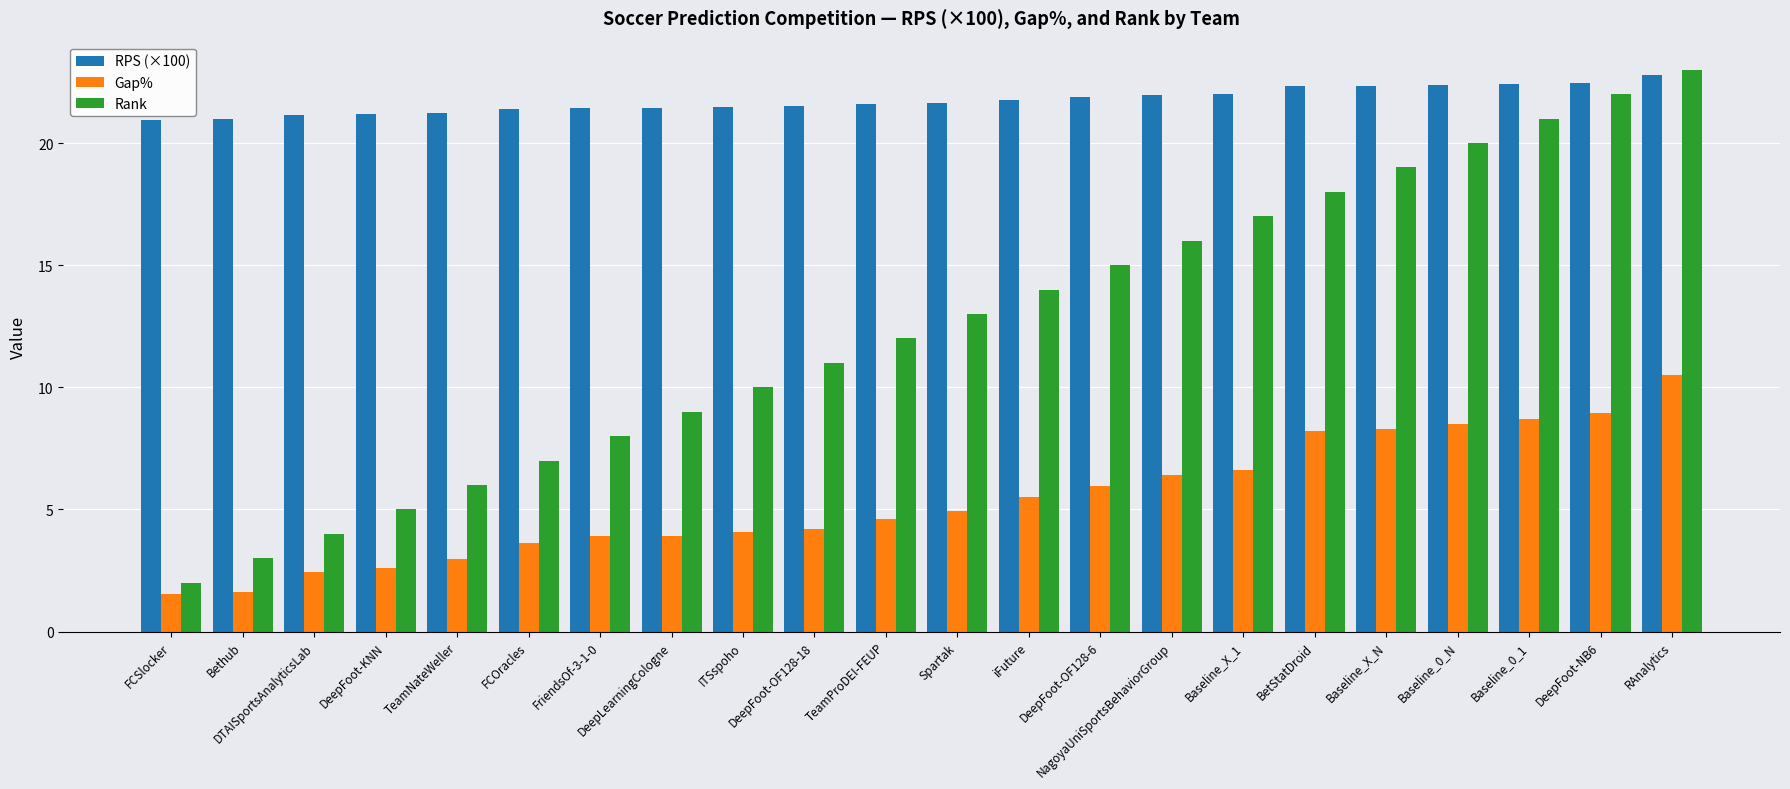

How many bars are there in total?

66